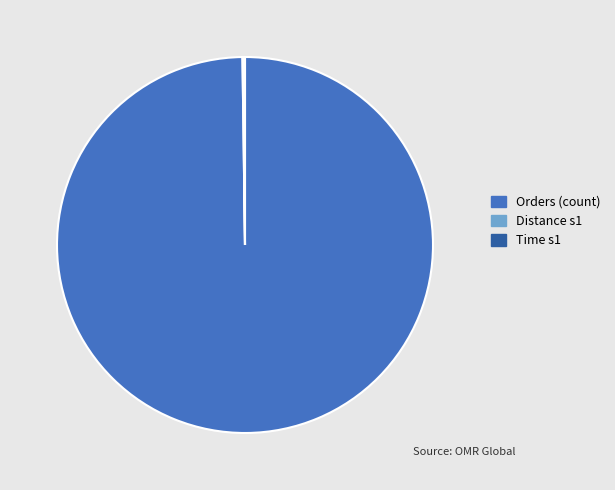

Which category has the biggest portion of the pie?

Orders (count)